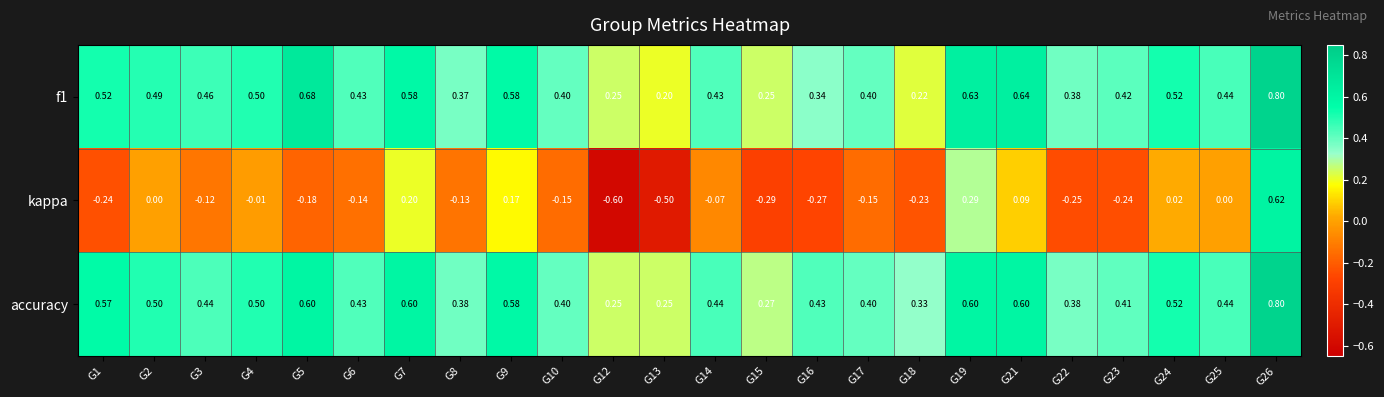

Between G4 and G26, which series saw the biggest shift?

kappa